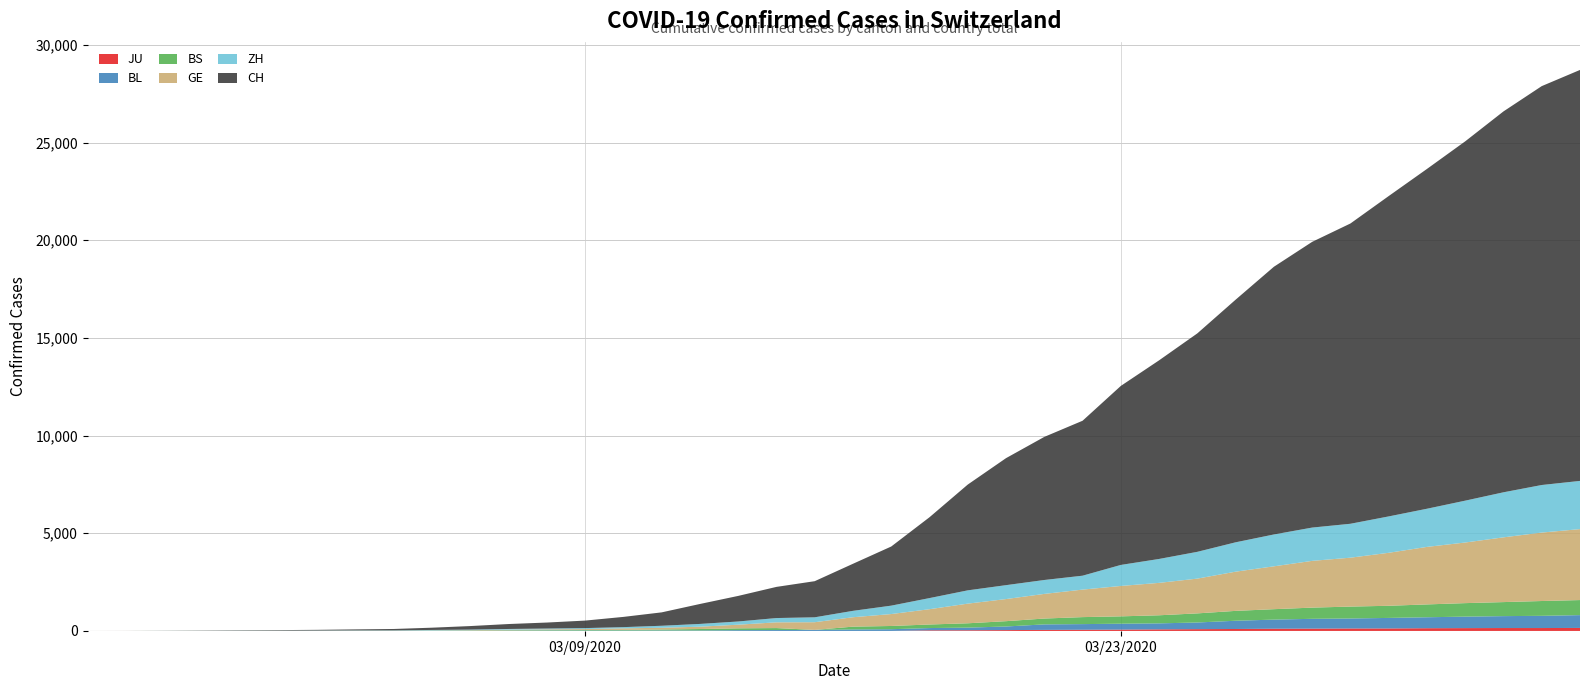

Reading left to right, transcribe all the data shown in this chart.

JU: 0	0	0	0	0	0	0	0	0	0	0	0	0	0	0	0	0	0	0	0	0	0	32	36	44	54	61	69	82	92	100	114	119	127	128	140	145	149	149	154
BL: 0	0	0	1	2	2	2	2	2	6	6	15	19	20	22	26	26	42	47	54	76	89	116	134	184	282	289	302	306	341	422	466	502	511	539	561	588	610	625	656
BS: 0	0	1	1	1	1	1	3	3	8	15	21	24	28	33	49	73	92	100	0	144	165	182	222	272	299	358	376	414	466	505	534	573	609	621	657	691	718	758	771
GE: 0	1	1	3	5	7	7	9	9	13	18	30	39	48	77	88	119	186	294	393	482	611	783	1006	1132	1261	1408	1556	1659	1780	2007	2194	2393	2503	2712	2944	3103	3314	3504	3632
ZH: 0	0	2	2	6	7	11	14	16	24	30	35	41	50	63	102	141	164	219	251	327	430	569	680	712	712	712	1076	1224	1371	1503	1630	1704	1736	1862	1953	2142	2306	2434	2467
CH: 1	2	6	12	19	26	36	52	71	116	181	253	307	384	524	686	1021	1309	1595	1849	2409	3027	4138	5415	6501	7325	7931	9163	10167	11182	12419	13703	14625	15370	16398	17393	18392	19496	20418	21036